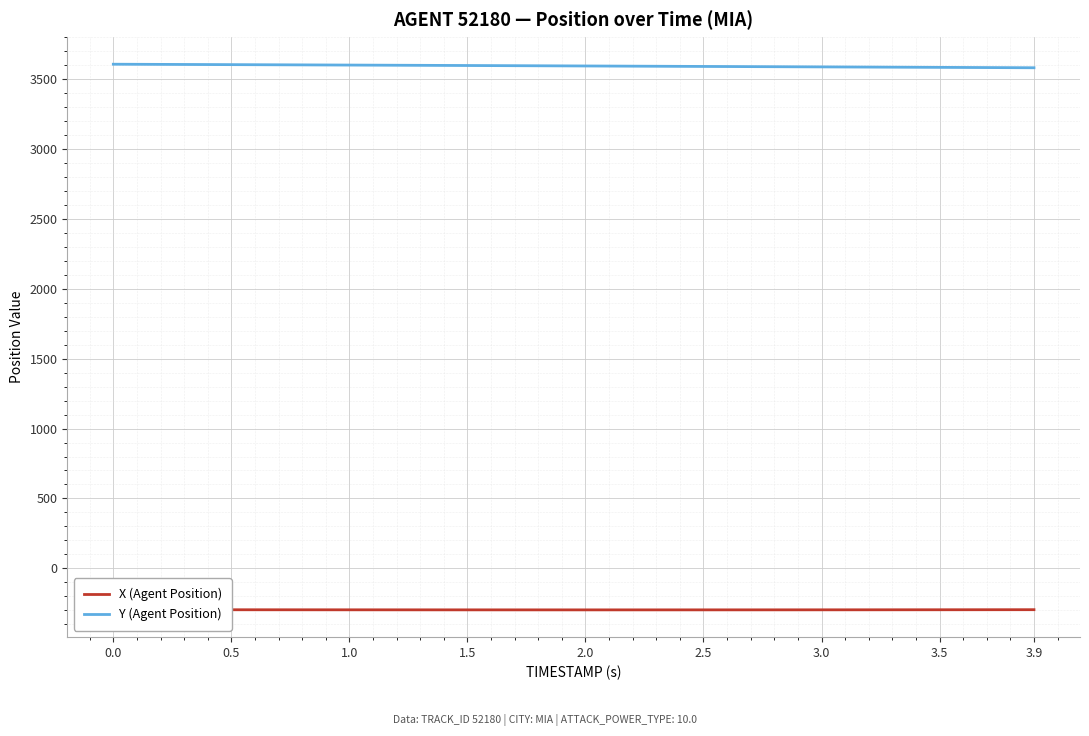

Rank the series by their maximum value, from lowest to highest.

X (Agent Position), Y (Agent Position)